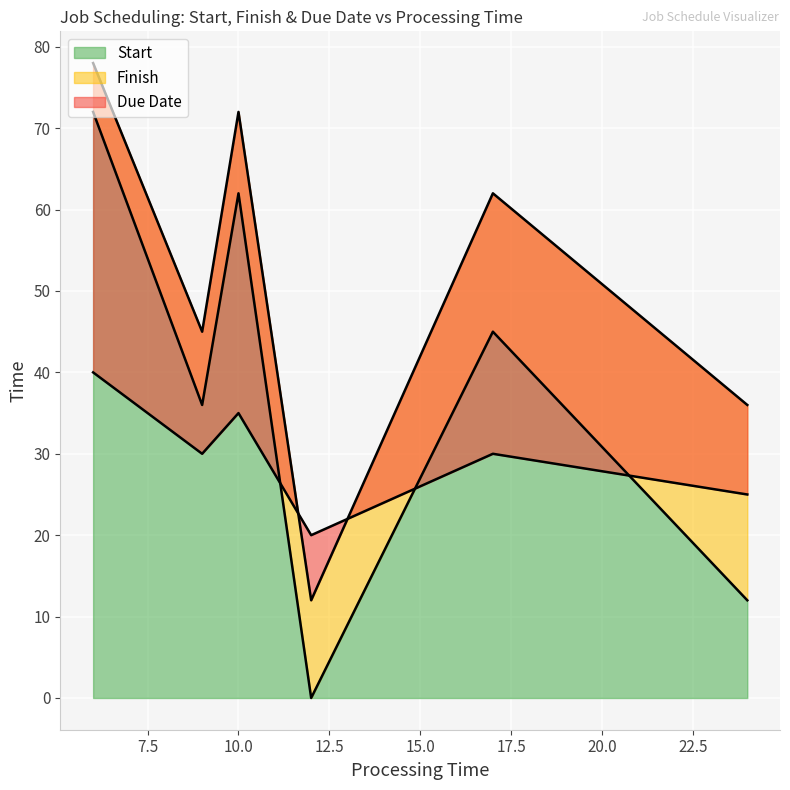

The value of Start at J3 is 51. True or false?

False